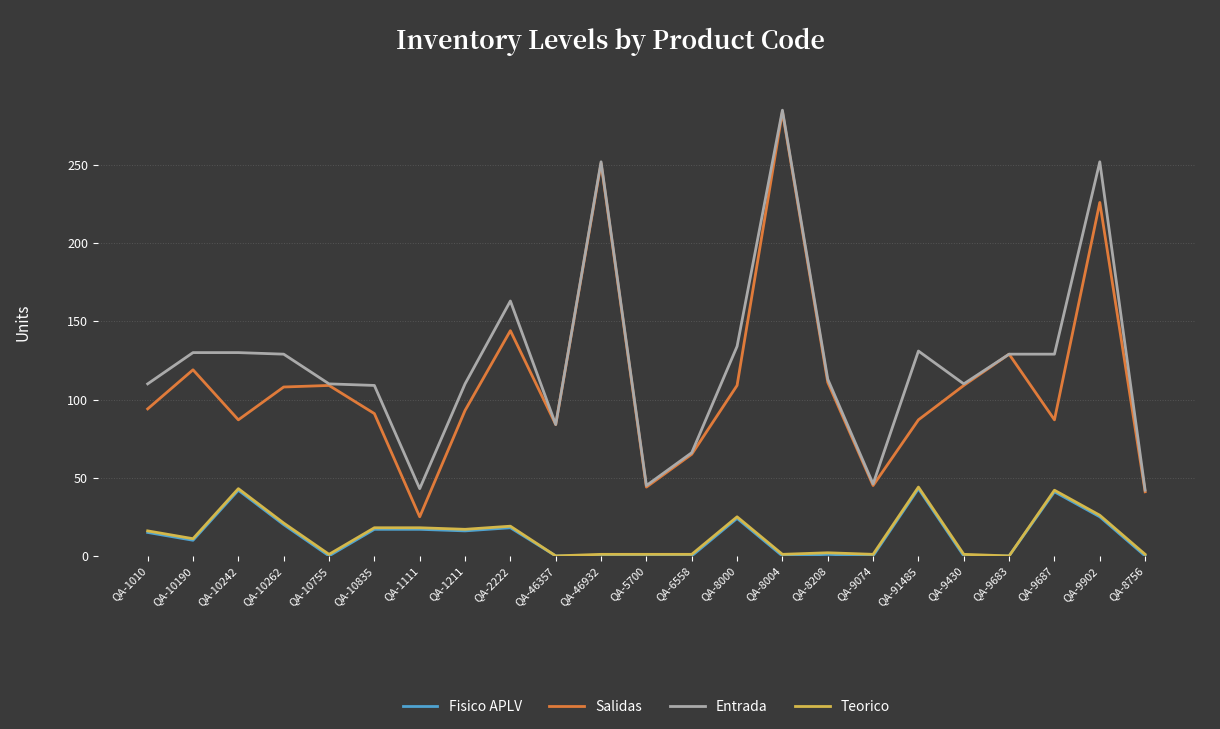

Which series has the largest total across all categories?

Entrada